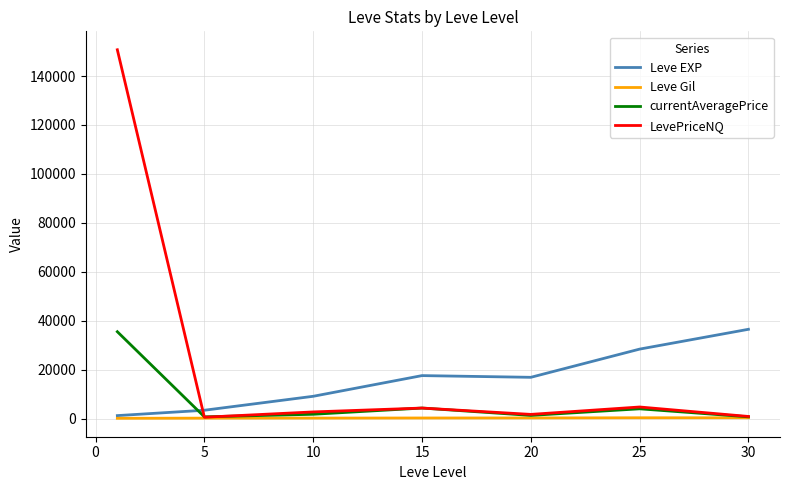

How many lines are shown in the chart?

4